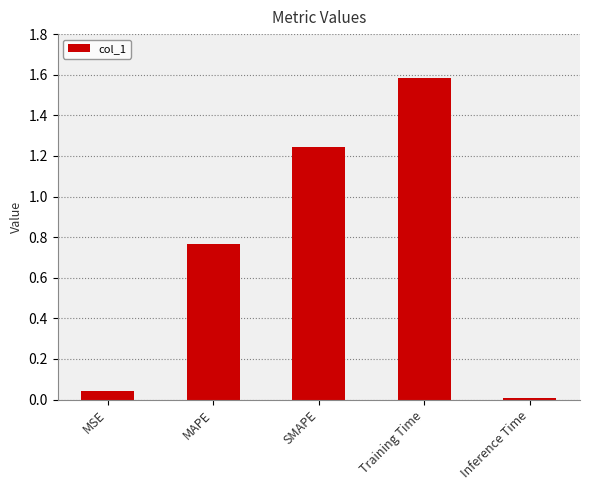

Is it true that the value at Inference Time is 0.0?

True